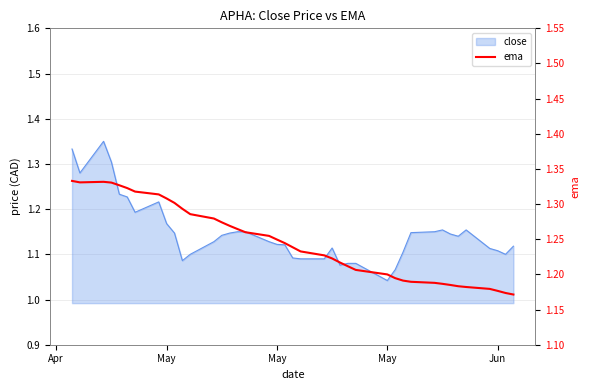

Does the chart display data point markers on the line(s)?

No